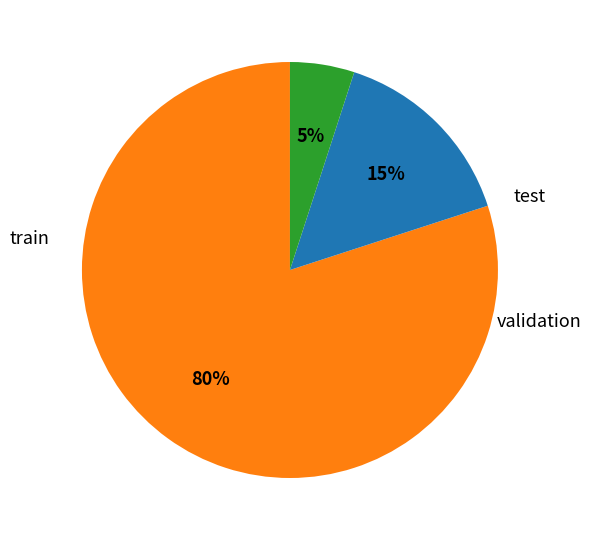

Count the number of slices in the pie.

3